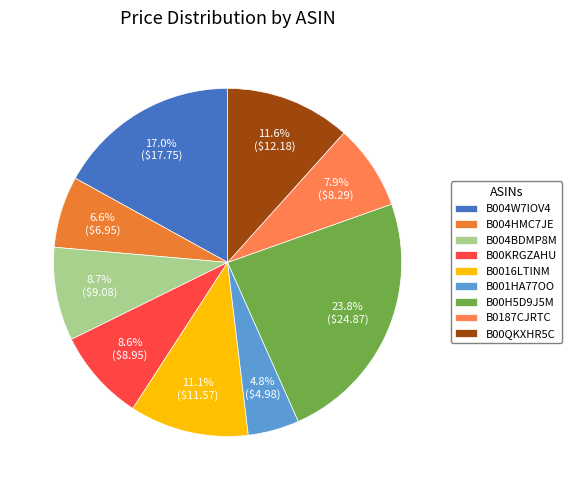

What is the smallest slice in the pie chart?

B001HA77OO